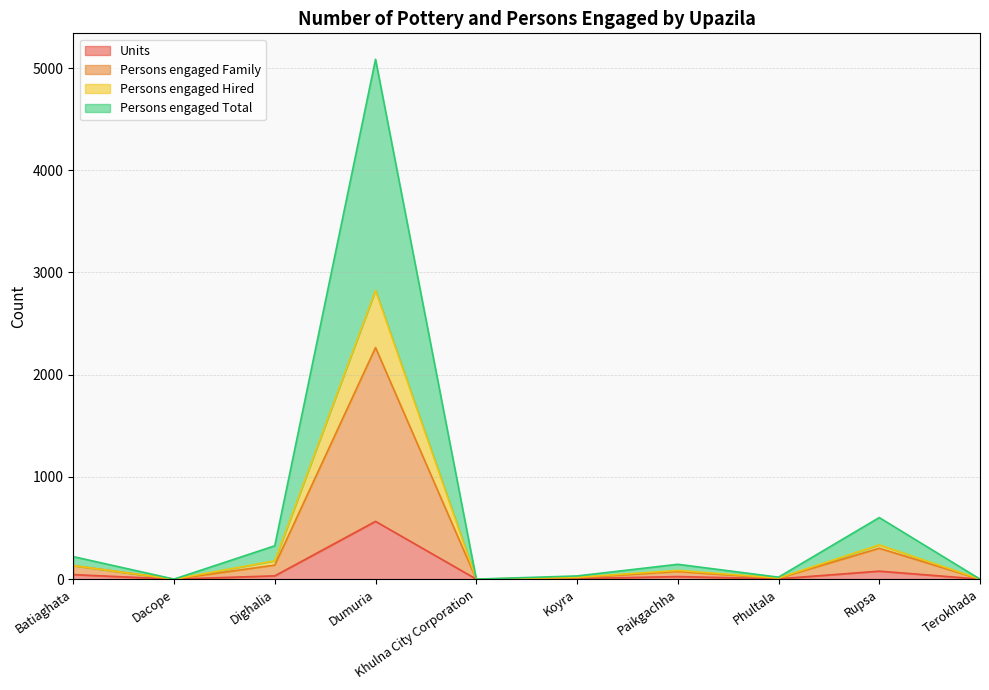

In Persons engaged Family, how many points are lower than both neighbors (excluding endpoints)?

3